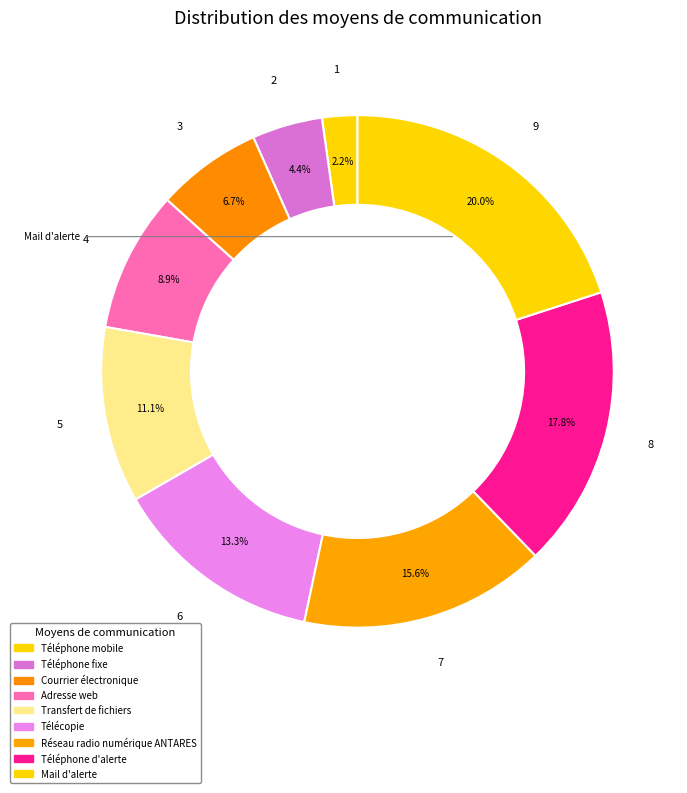

What is the largest slice in the pie chart?

Mail d'alerte